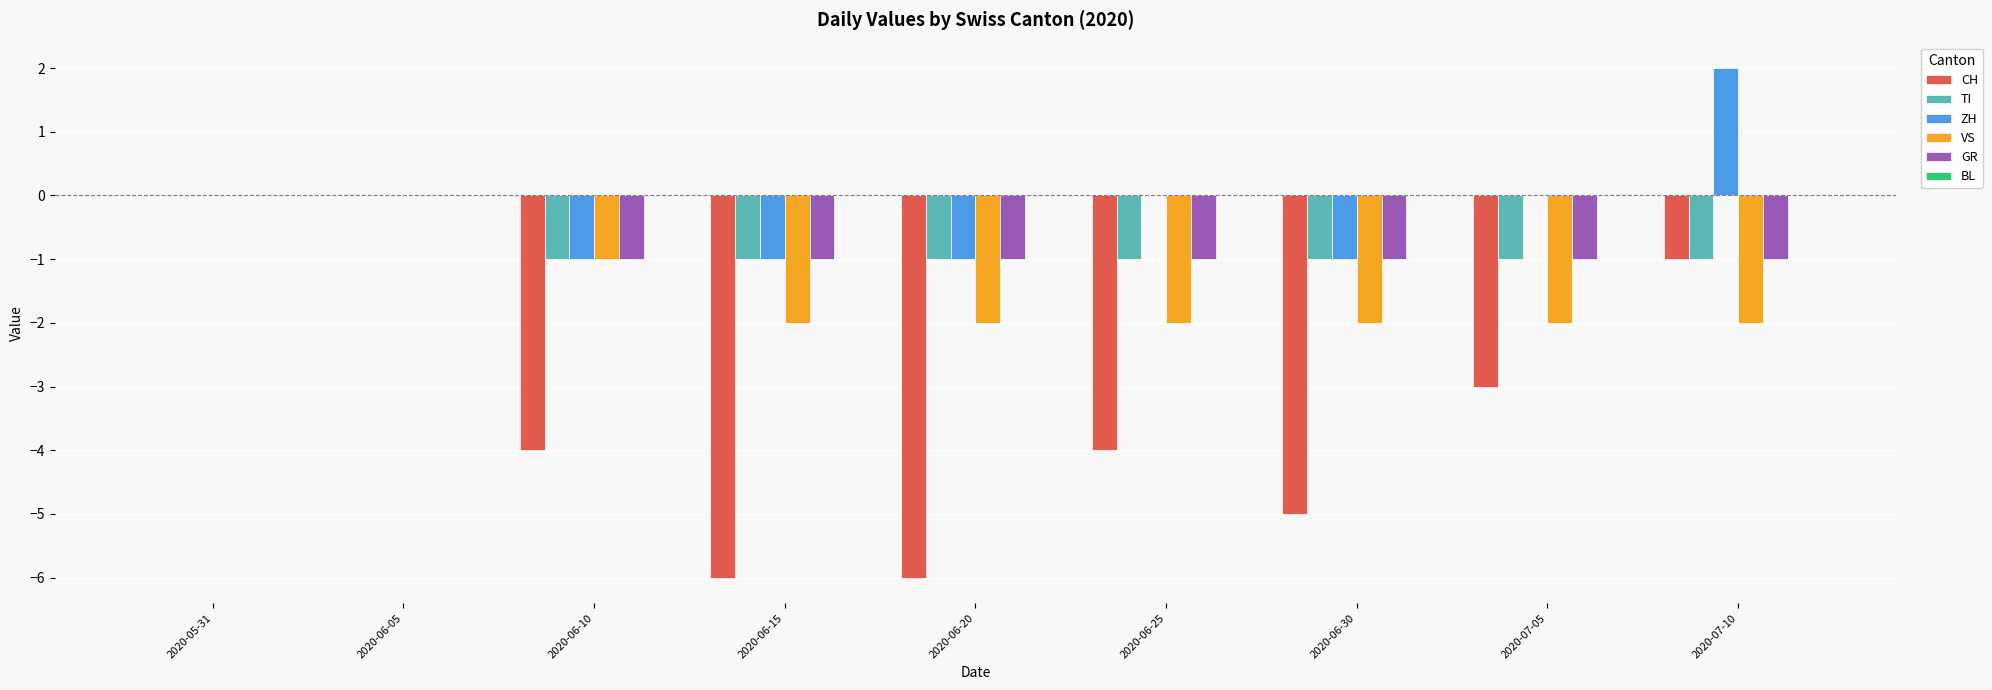

What is the sum of the GR values at 2020-06-20 and 2020-07-10?

-2